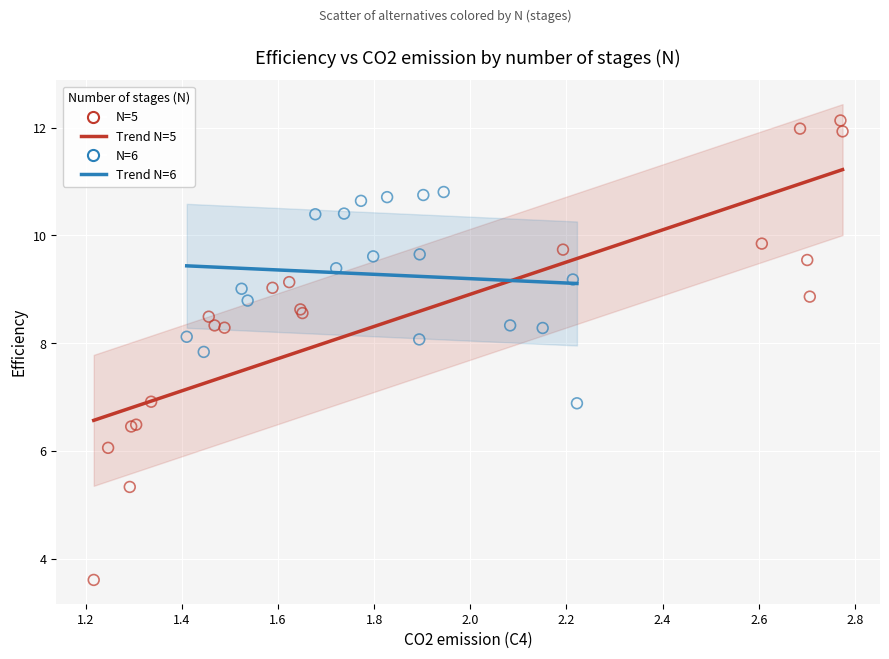

Which series reaches the minimum Y coordinate?

N=5